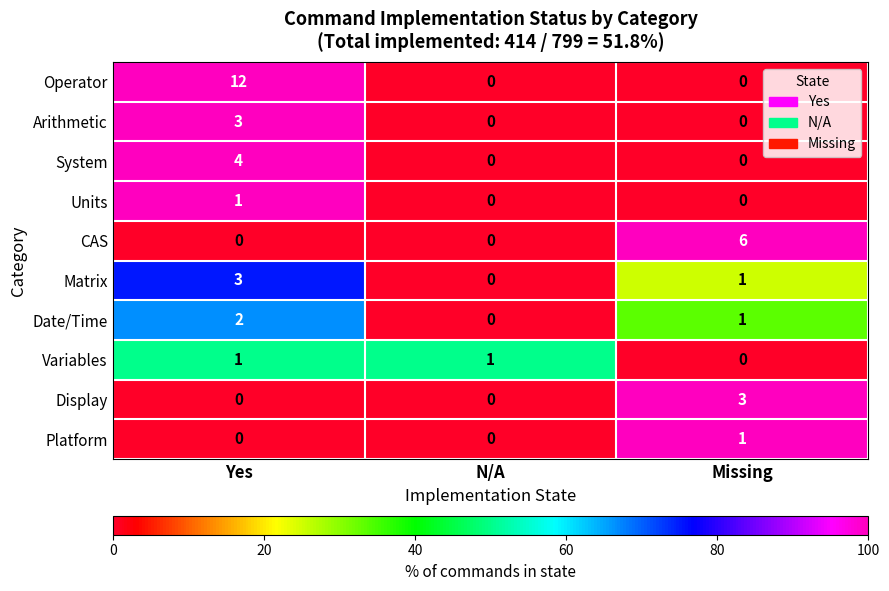

Where does the Matrix series first go above 1?

Yes